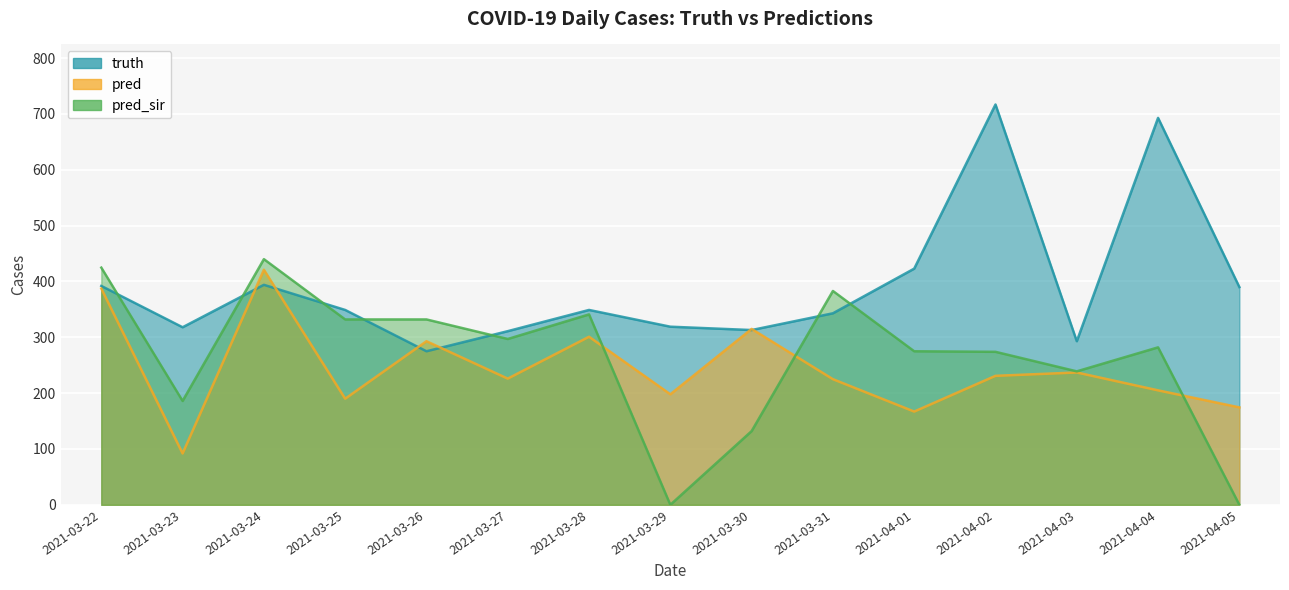

Where is the first local maximum for truth?

2021-03-24